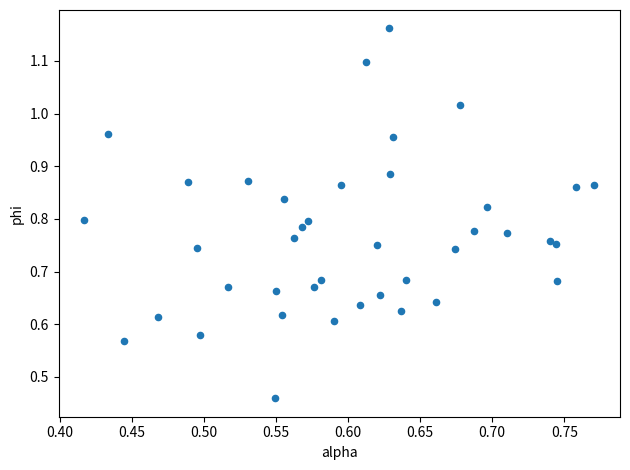

What is the range of X values (max minus min)?

0.4